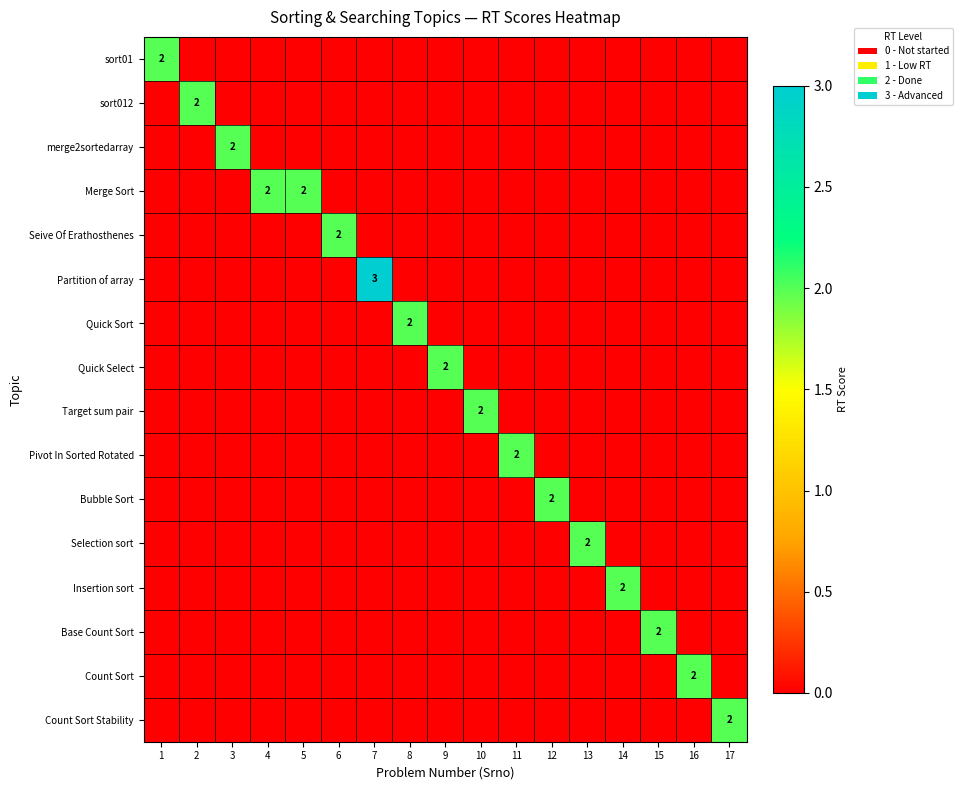

At how many categories does at least one series exceed 0?

17